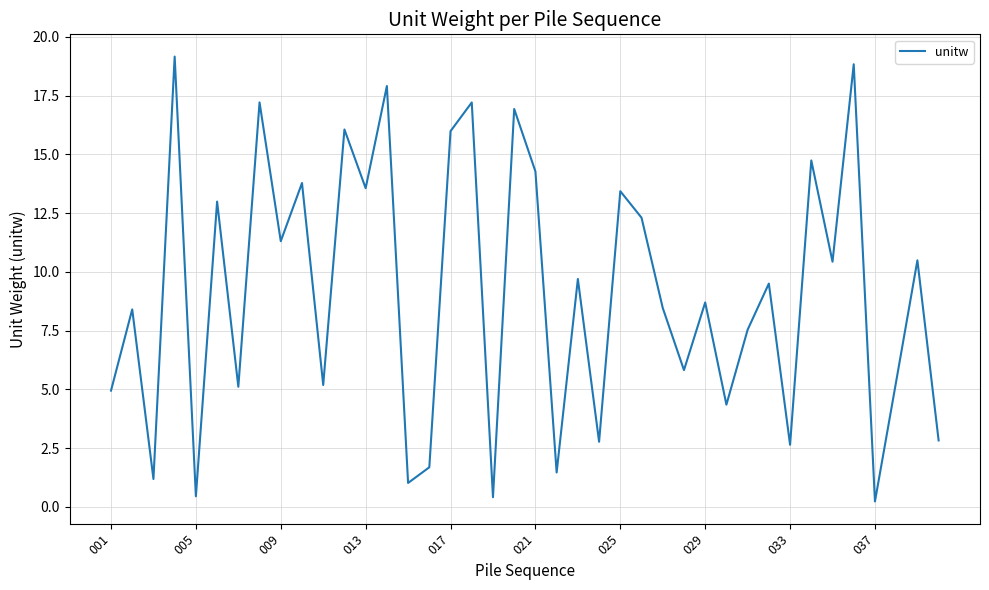

What is the maximum value shown in the chart?

19.2